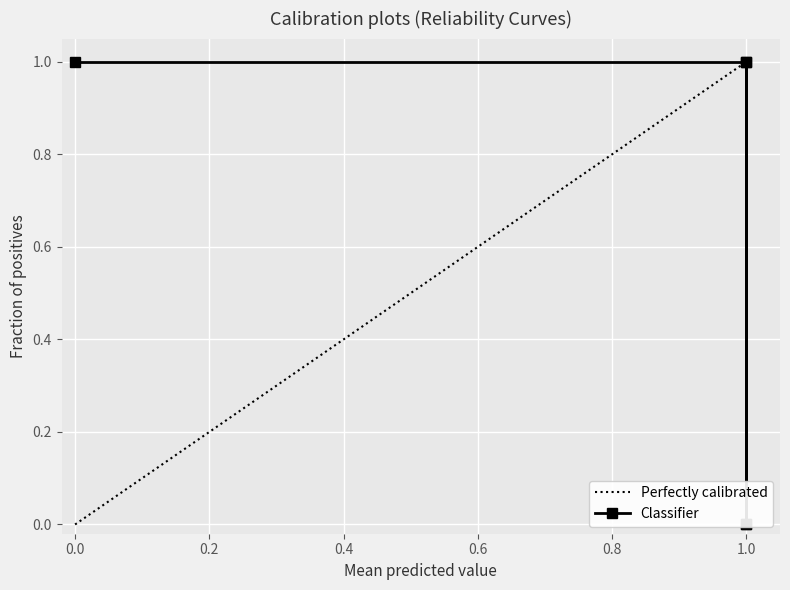

What is the highest value of the Perfectly calibrated series?

1.0